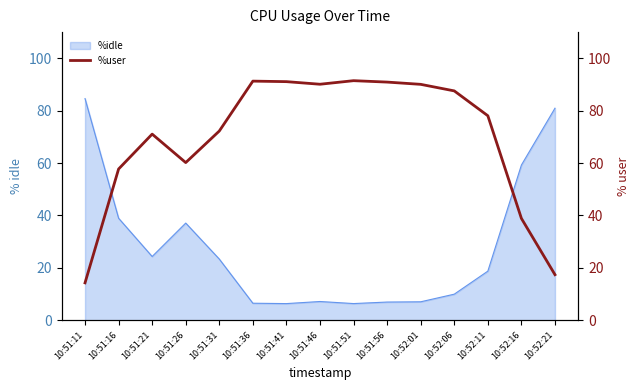

True or false: %idle has a value of 54.8 at 10:51:26.

False